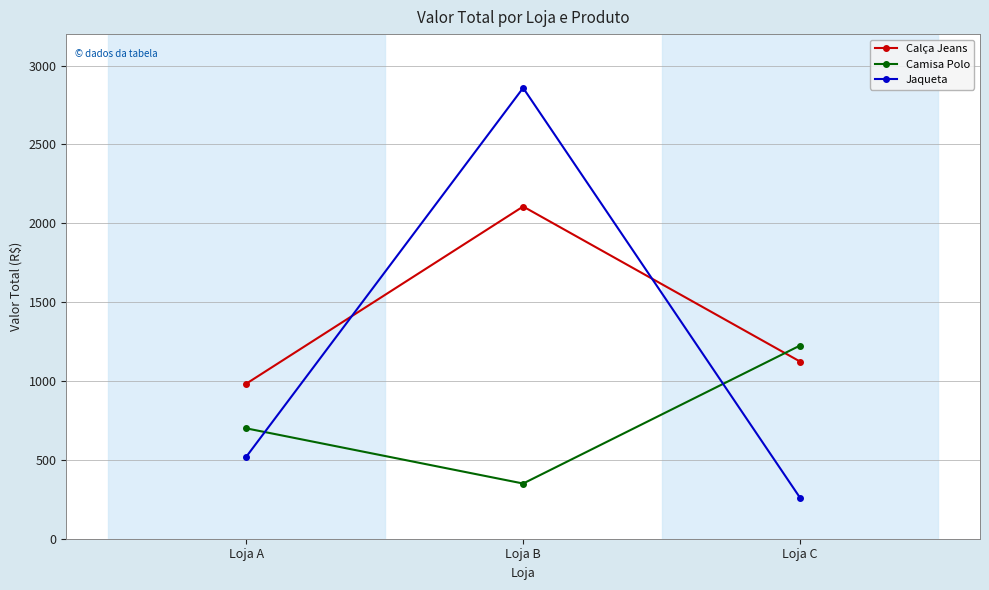

What is the difference between the maximum and minimum values in the Calça Jeans series?

1123.6